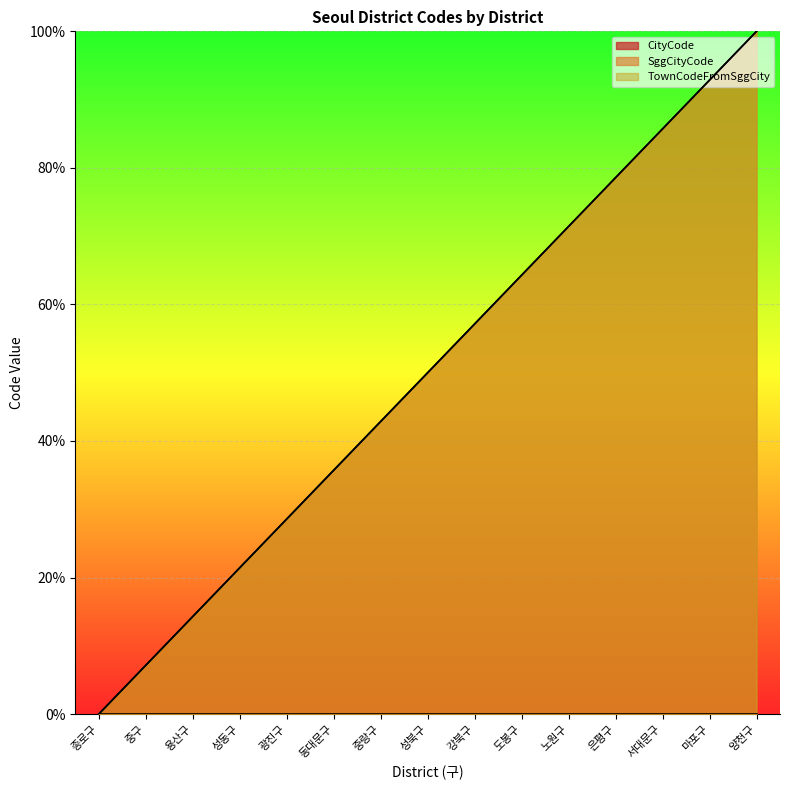

Reading right to left, what are all the values shown in this chart?

SggCityCode: 양천구=100.0	마포구=92.9	서대문구=85.7	은평구=78.6	노원구=71.4	도봉구=64.3	강북구=57.1	성북구=50.0	중랑구=42.9	동대문구=35.7	광진구=28.6	성동구=21.4	용산구=14.3	중구=7.1	종로구=0.0
TownCodeFromSggCity: 양천구=100.0	마포구=92.9	서대문구=85.7	은평구=78.6	노원구=71.4	도봉구=64.3	강북구=57.1	성북구=50.0	중랑구=42.9	동대문구=35.7	광진구=28.6	성동구=21.4	용산구=14.3	중구=7.1	종로구=0.0